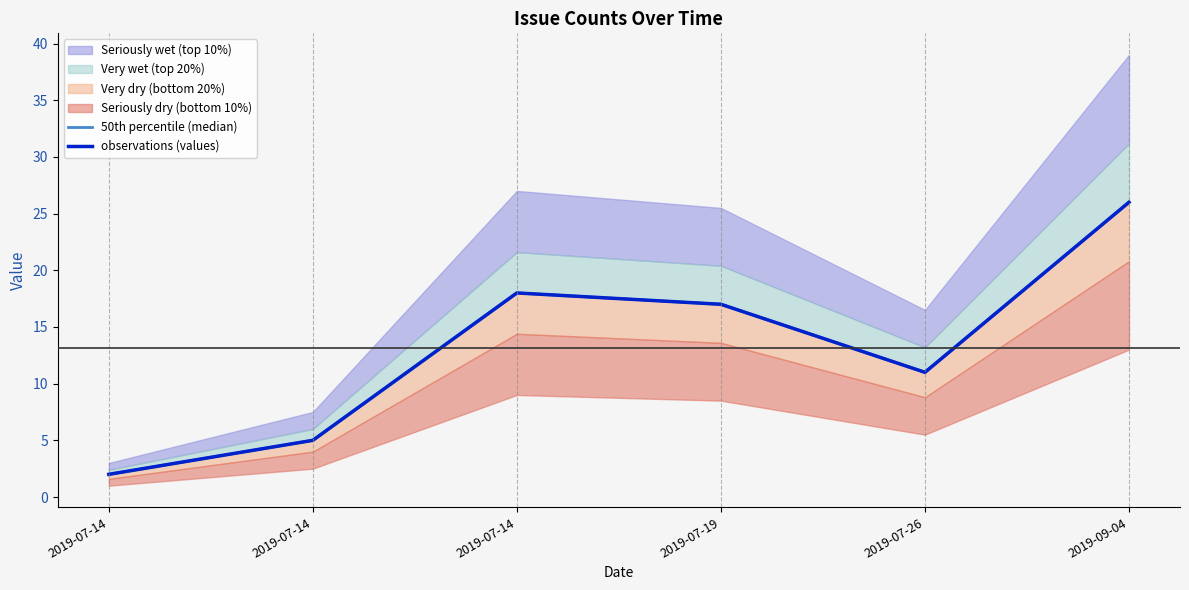

Reading right to left, what are all the values shown in this chart?

50th percentile (median): 26	11	17	18	5	2
observations (values): 26	11	17	18	5	2